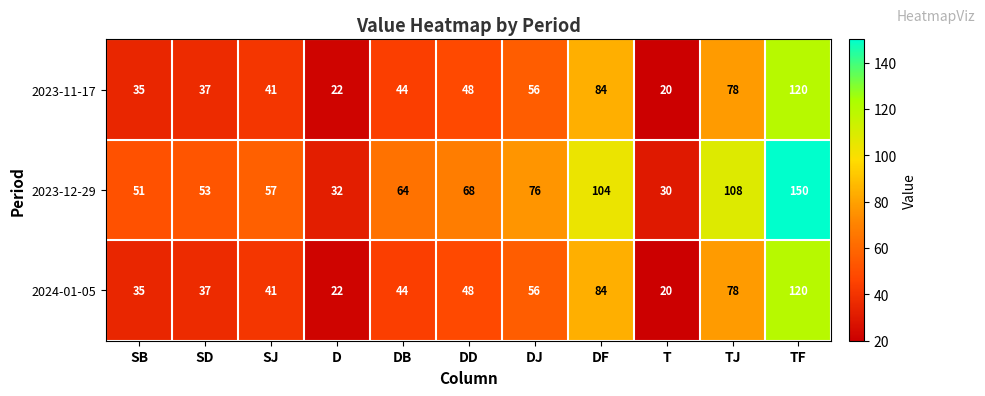

Is it true that 2024-01-05 equals 4 at T?

False